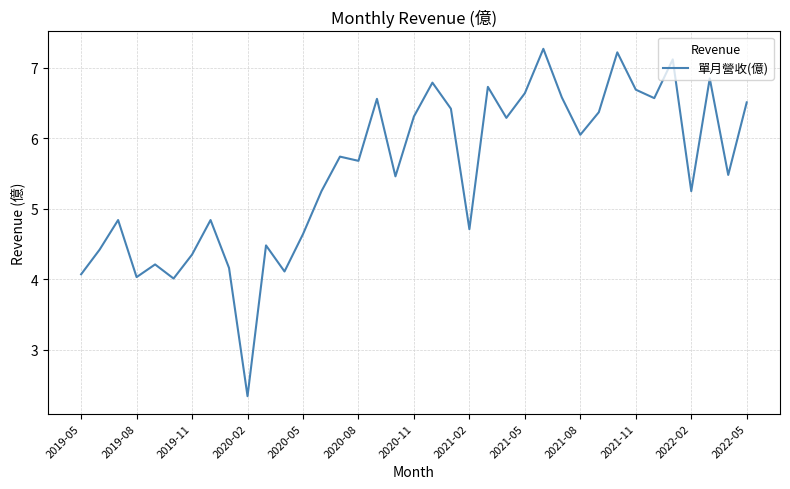

What is the smallest value displayed?

2.3